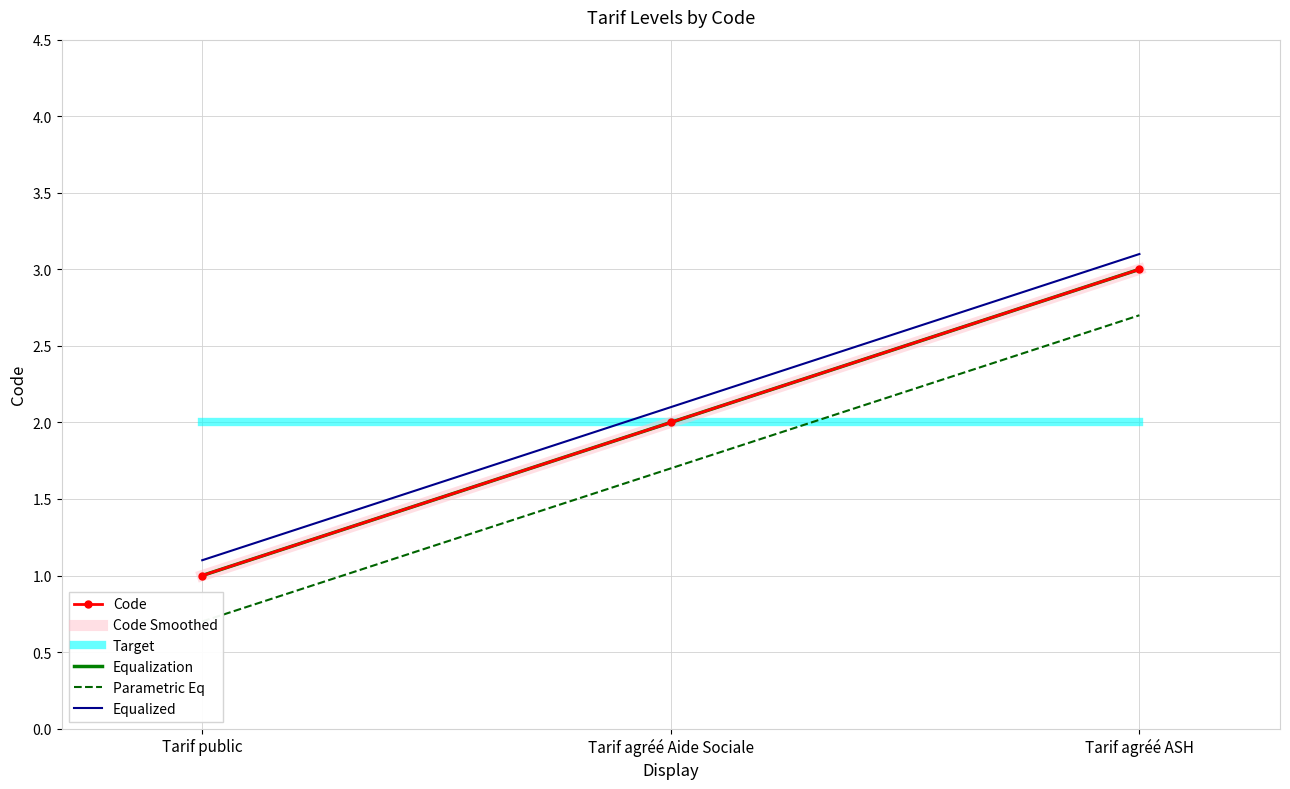

What is the value of the Parametric Eq point at the 1st from the left?

0.7